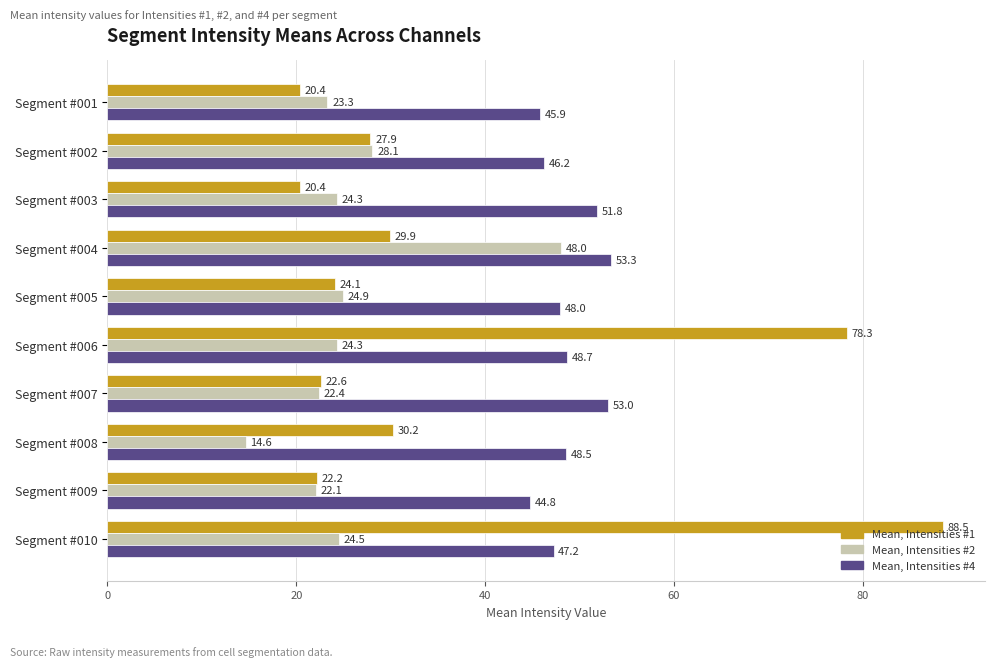

Where is Mean, Intensities #2 nearest to the value 31?

Segment #002